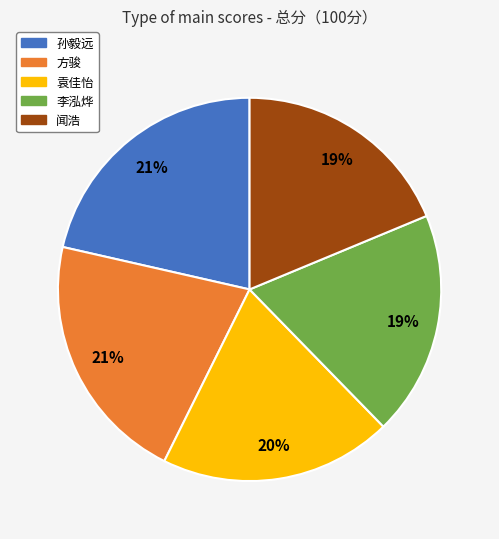

To the nearest percent, what is the combined percentage of 方骏 and 李泓烨?

40%